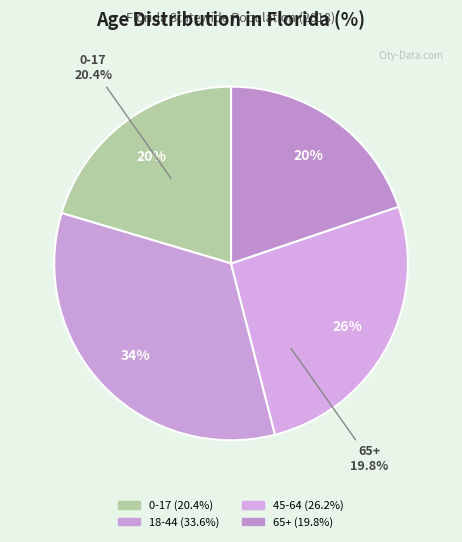

Is it true that 45-64 is 37% of the pie?

False